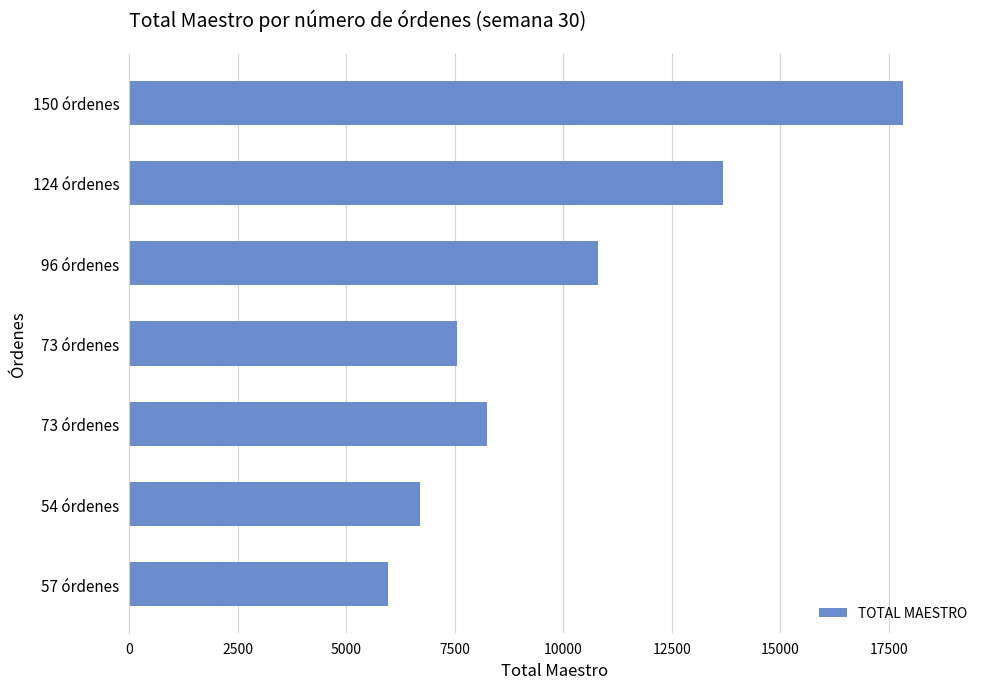

What is the average value?

10114